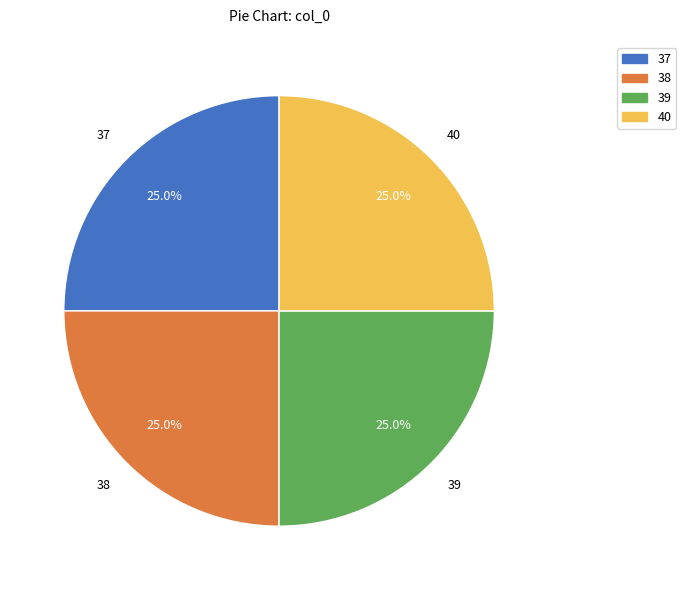

Is there a majority slice in this chart?

No